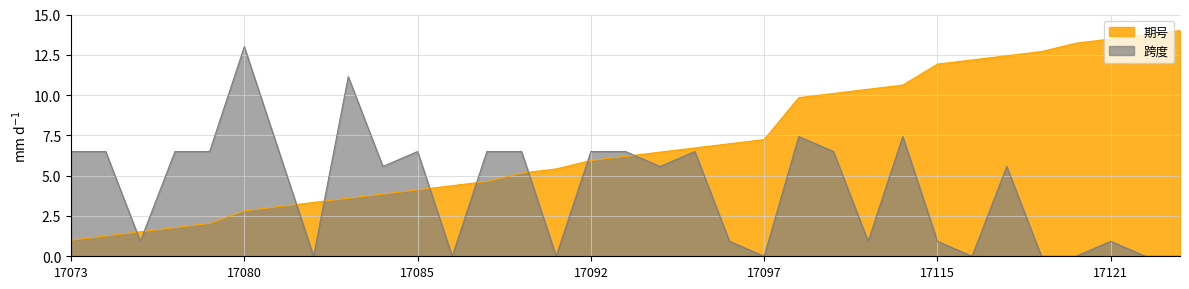

The 跨度 series shows 0.0 at 17097. True or false?

True